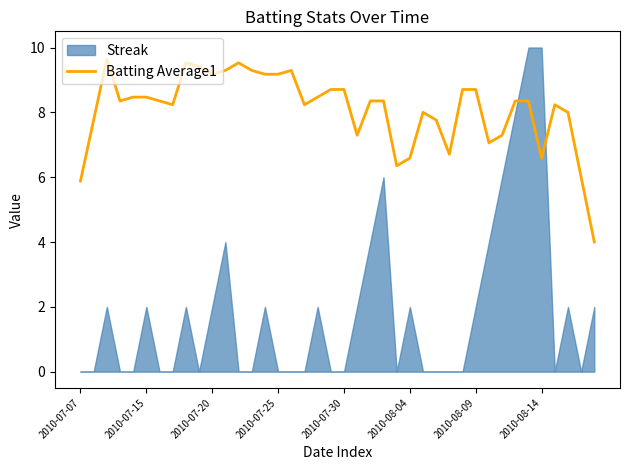

Is it true that Batting Average1 equals 13.7 at 2010-07-30?

False